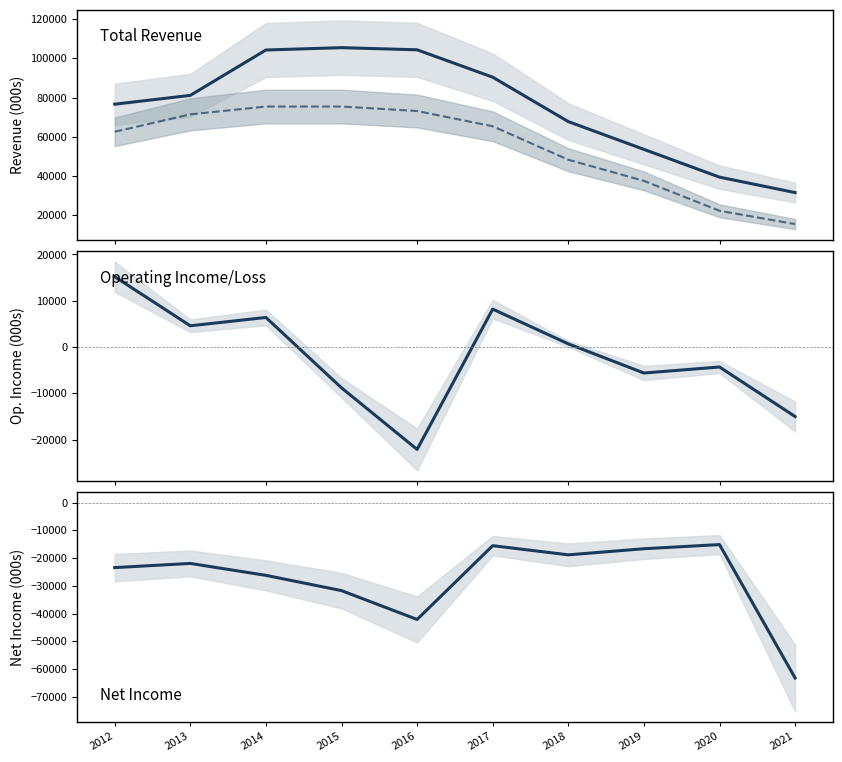

Which category has the highest value in the Total Revenue series?

2015